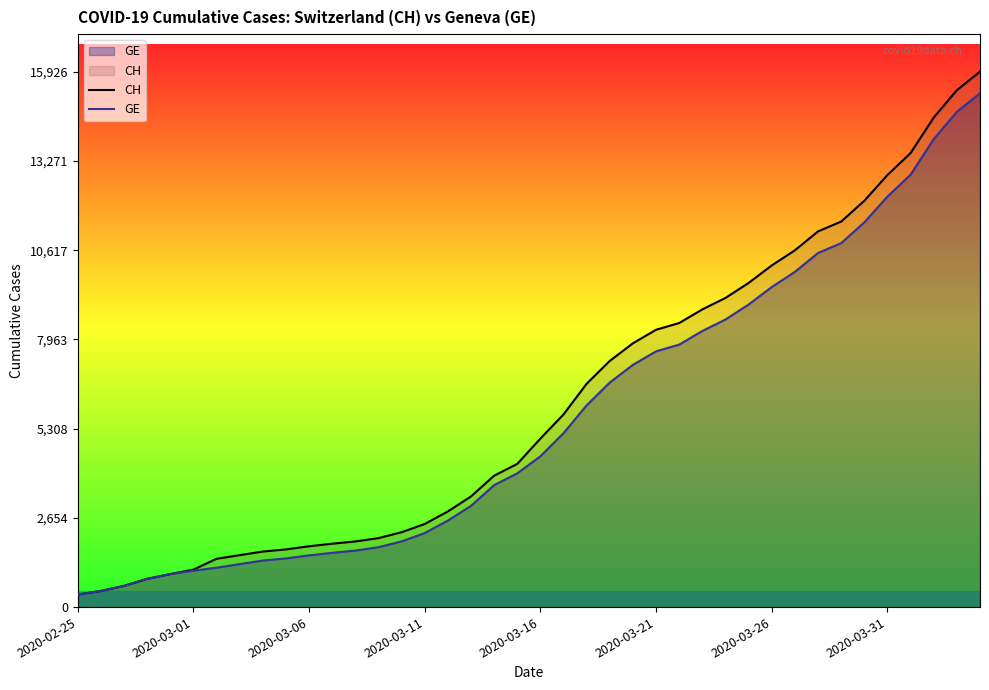

What is the minimum value for GE?

375